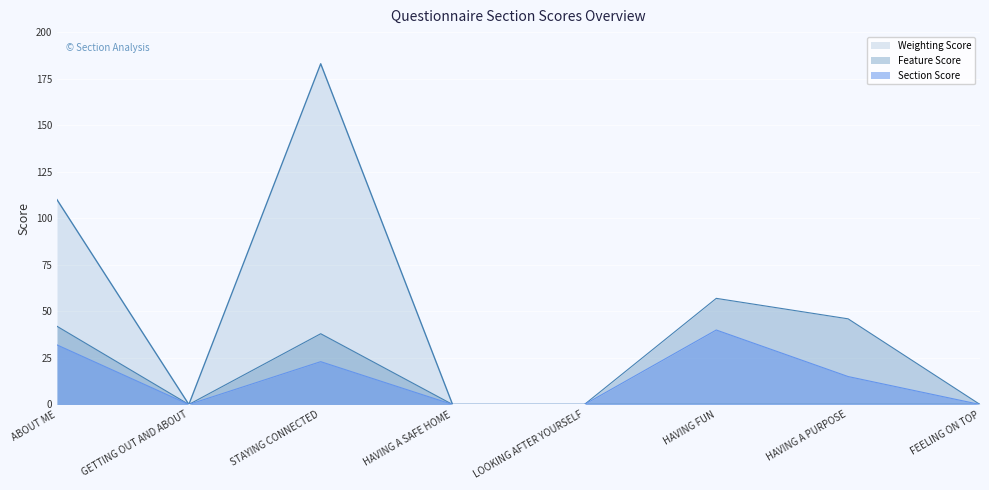

Which series has the largest range (max minus min)?

Weighting Score